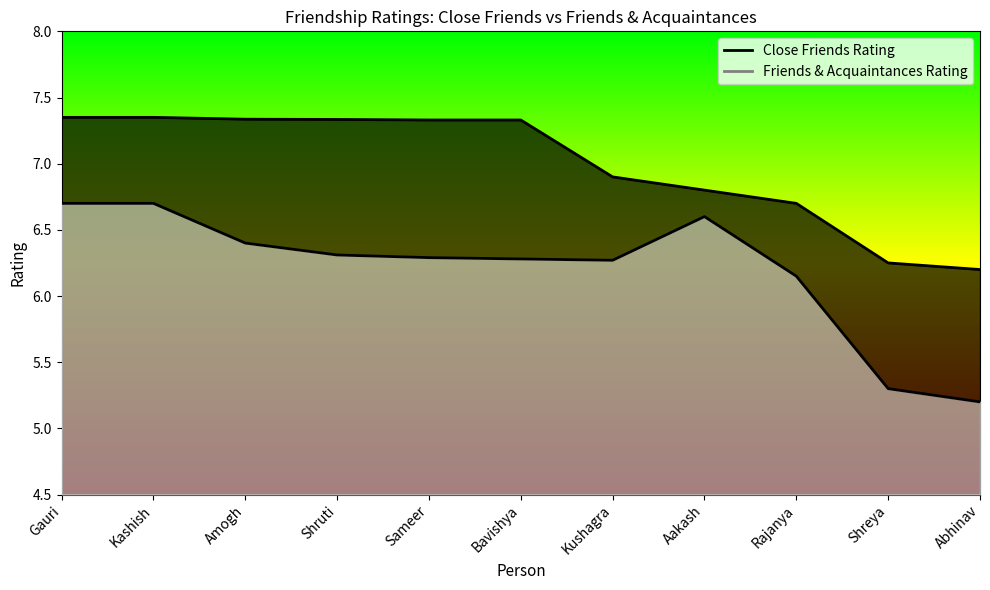

What is the sum of all Friends & Acquaintances Rating values?

68.2